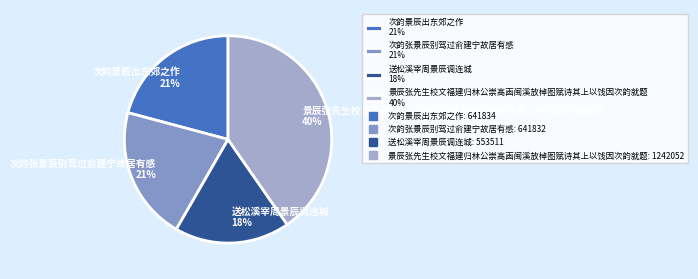

Does 景辰张先生校文福建归林公崇高画闽溪放棹图赋诗其上以饯因次韵就题 account for over 50% of the chart?

No